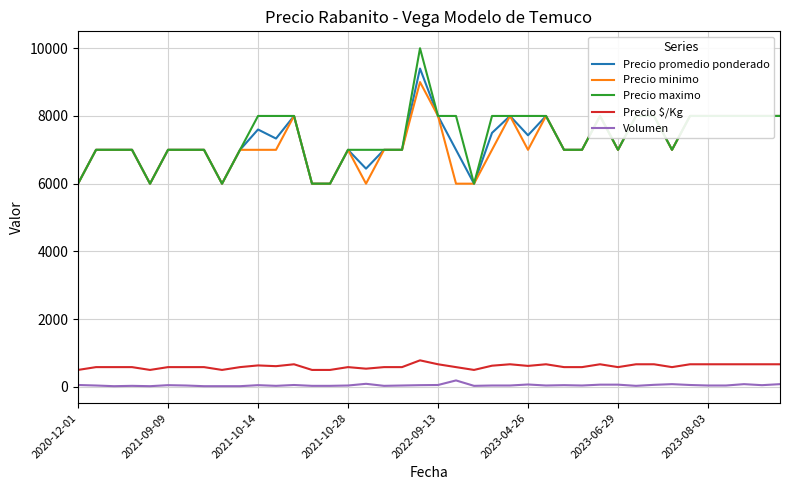

What is the maximum value shown in the chart?

10000